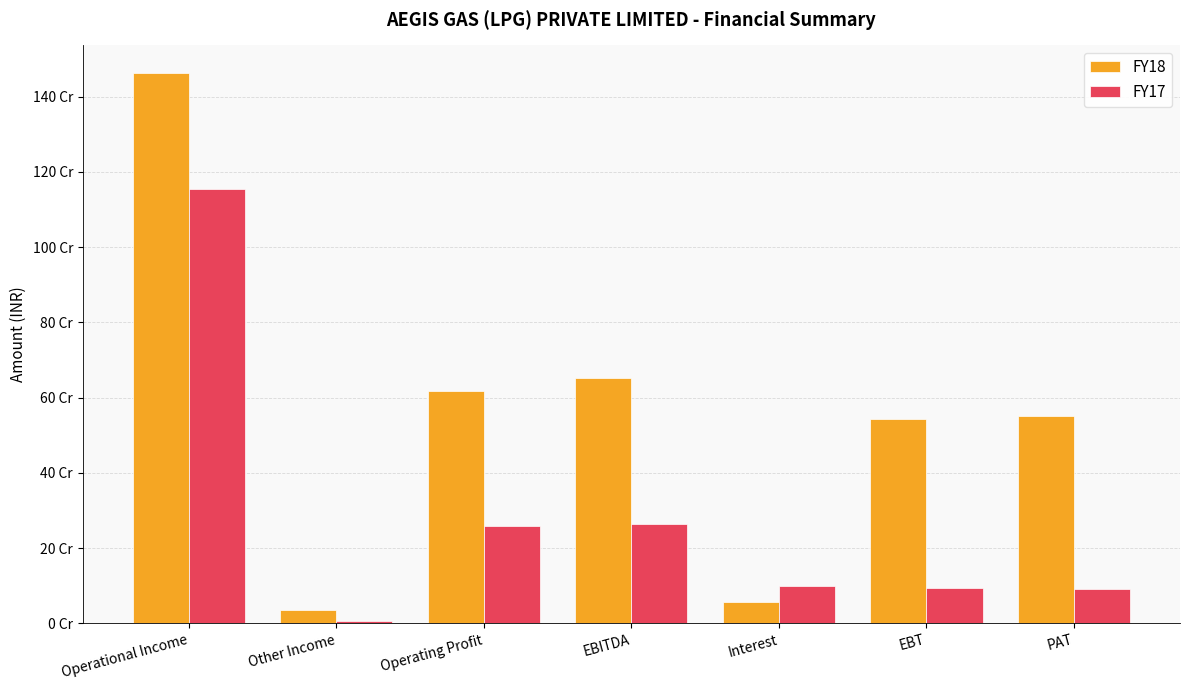

Are the bars horizontal?

No